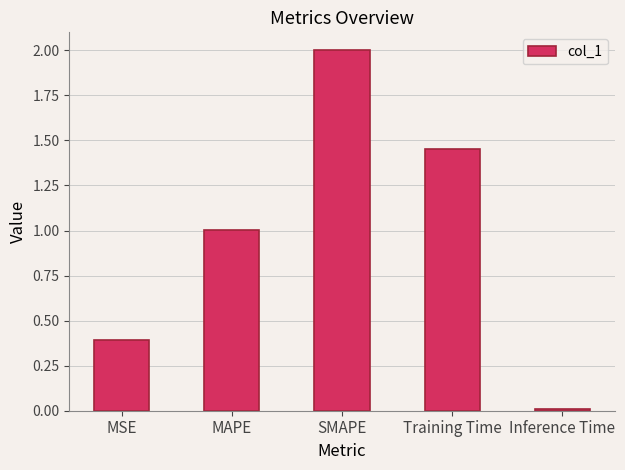

What is the sum of all values?

4.9